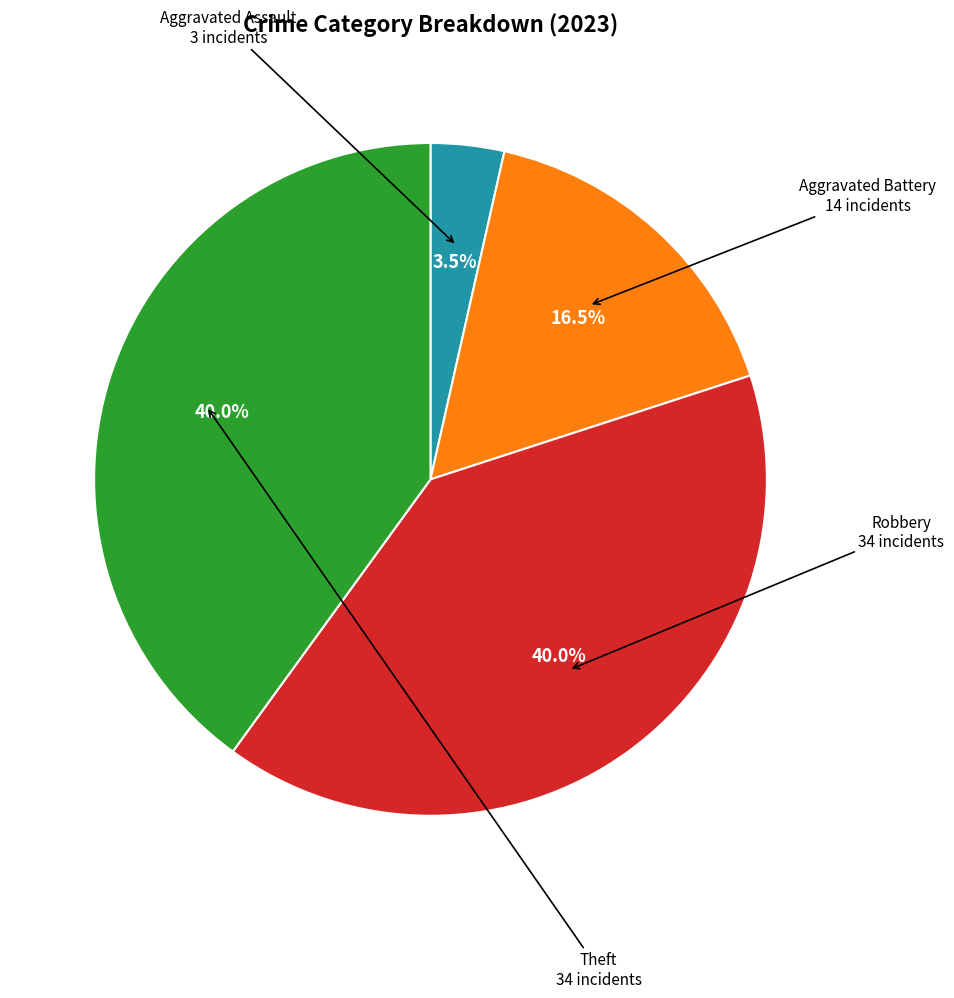

Is there any slice that represents more than half of the pie?

No